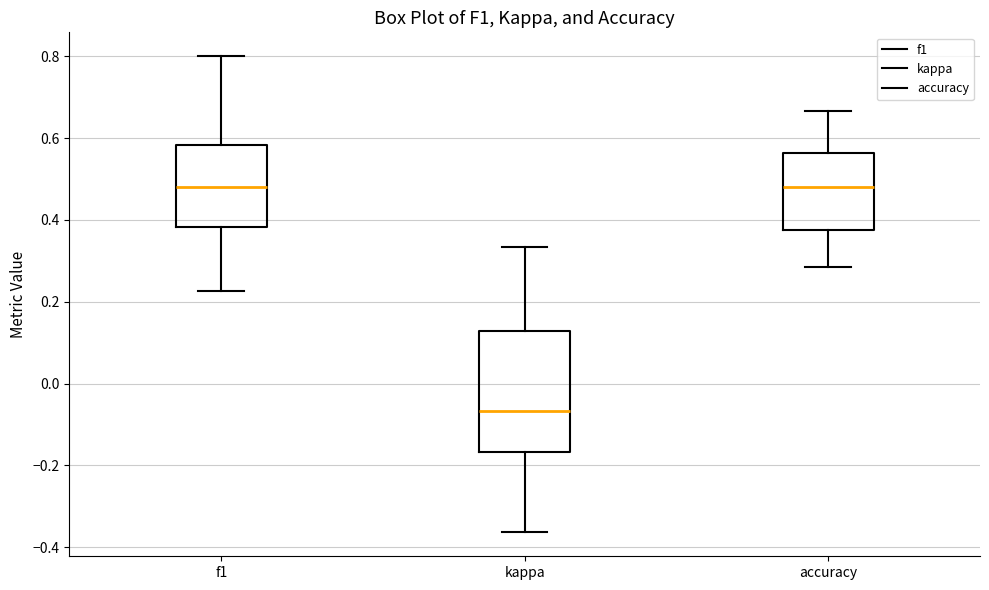

Which box's median line is the lowest?

kappa